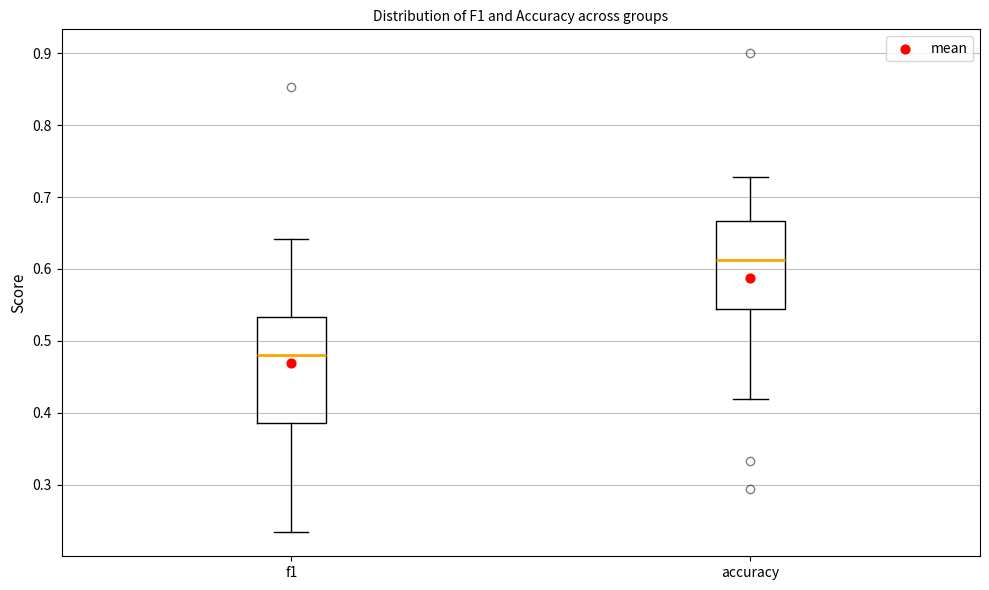

Reading left to right, read every box against the y-axis: the position of its median line, the range the box covers, and the ends of its whiskers. The values are not printed on the chart, so give them approximately, as read against the axis.

f1: median 0.48, box 0.39 to 0.53, whiskers 0.23 to 0.64
accuracy: median 0.61, box 0.54 to 0.67, whiskers 0.42 to 0.73